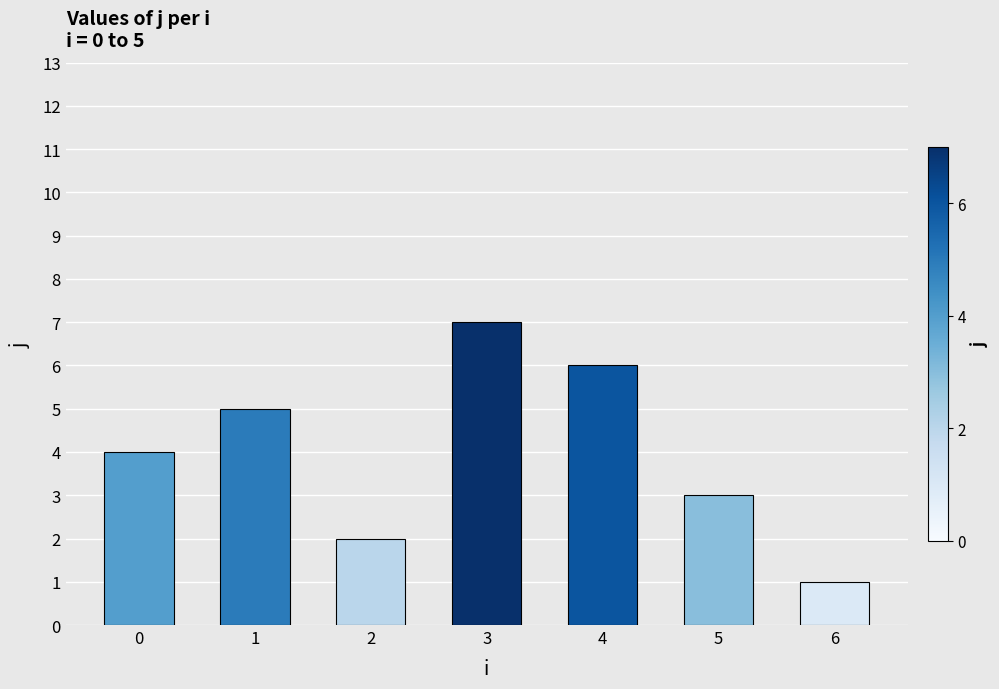

Rank the categories by value from highest to lowest.

3, 4, 1, 0, 5, 2, 6